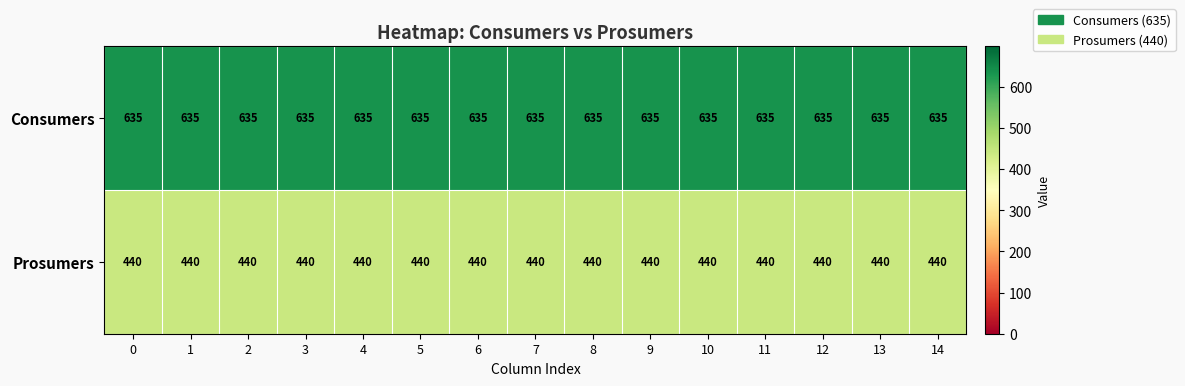

What is the greatest value displayed?

635